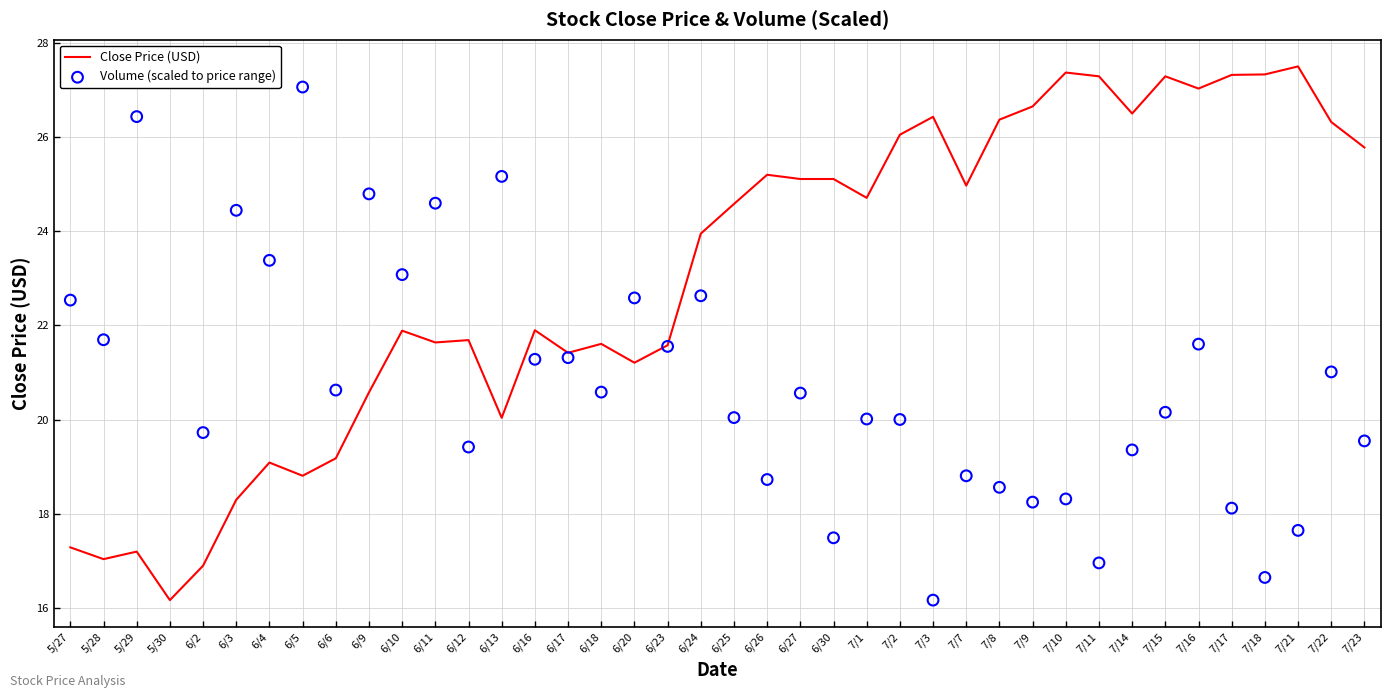

Which series reaches the minimum Y coordinate?

Close Price (USD)